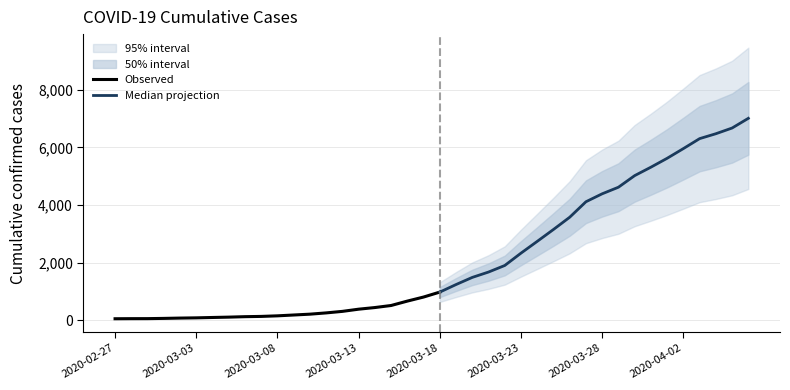

What is the sum of all values?

85336